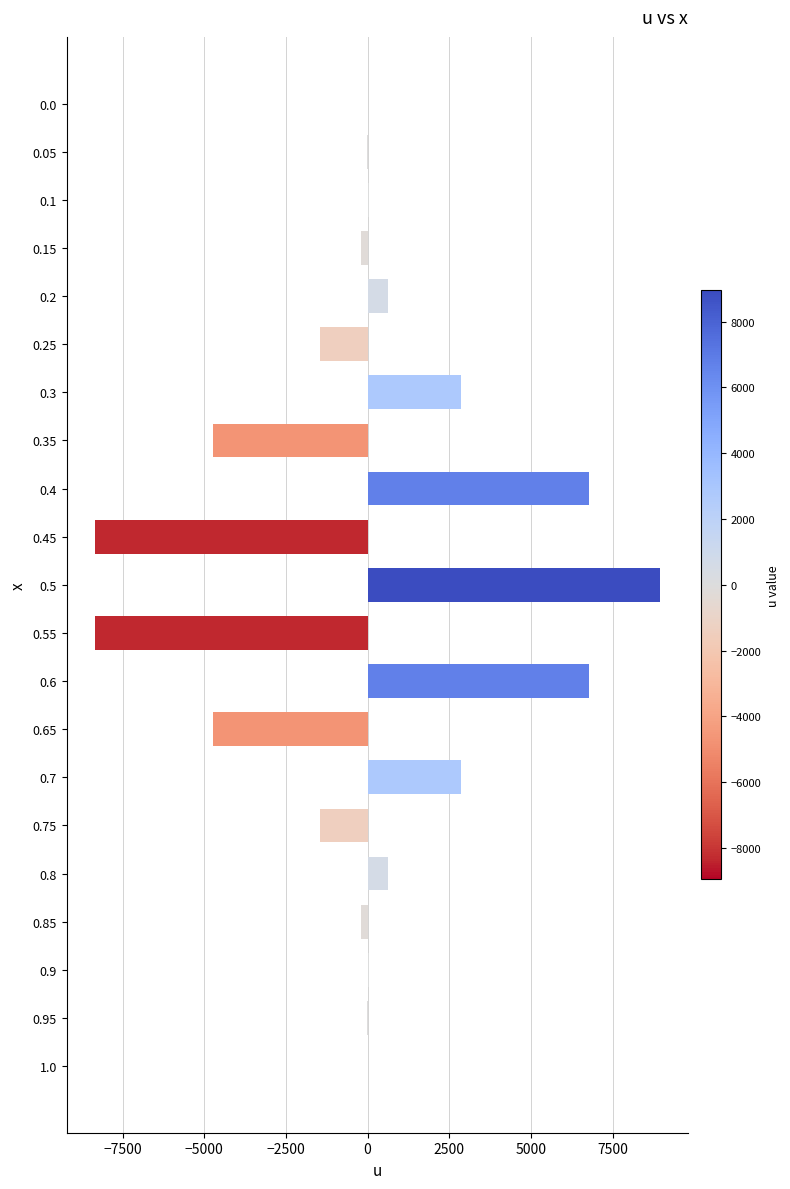

What is the sum of all values?

-1